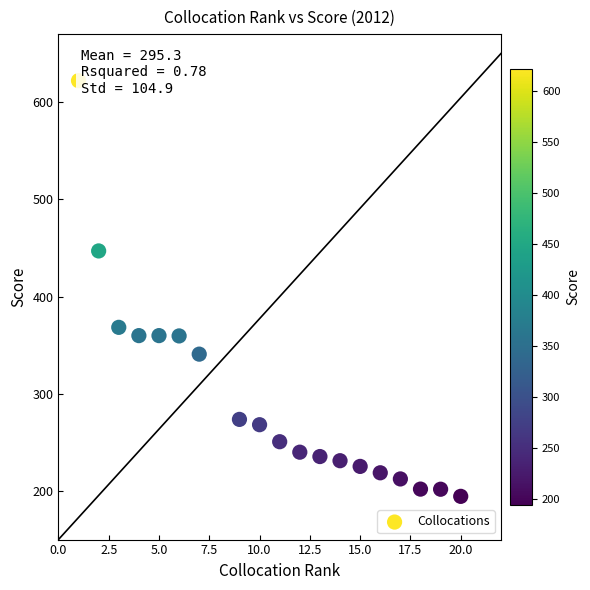

What is the range of Y values (max minus min)?

427.6